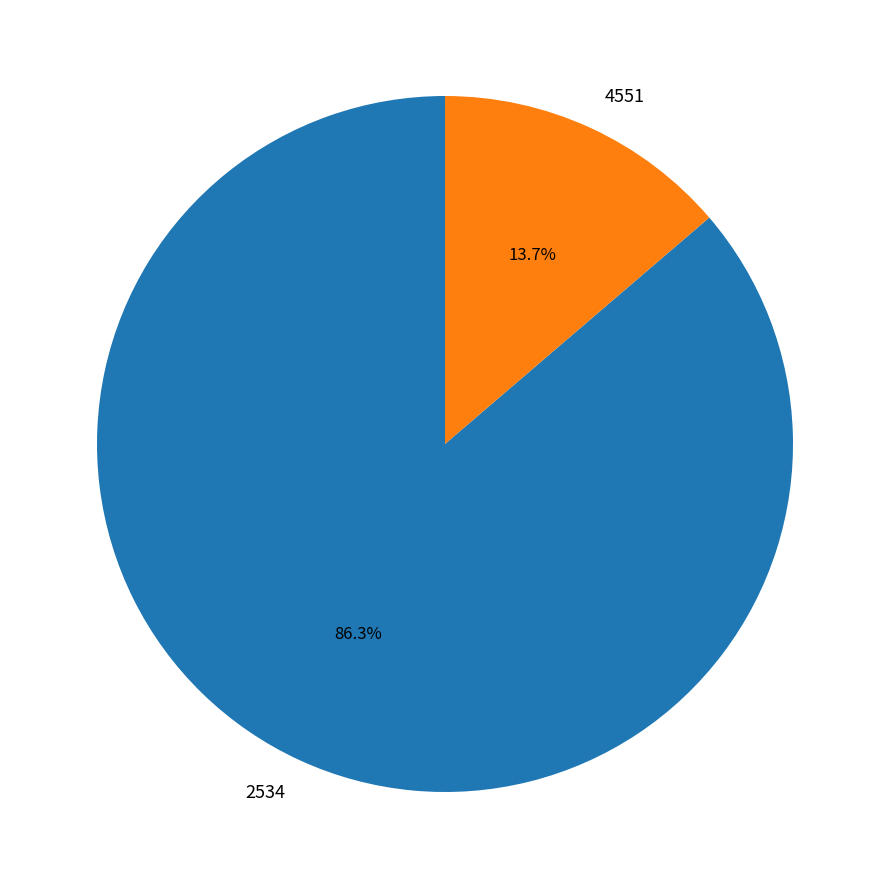

Which slice is the largest?

2534